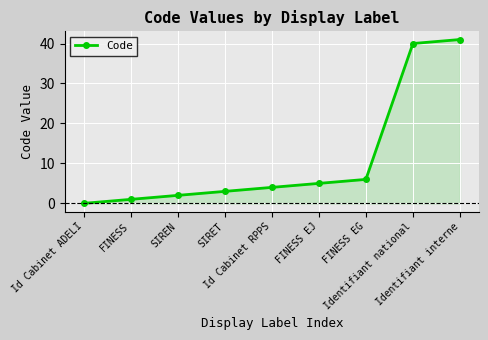

Which label corresponds to the largest value in the chart?

Identifiant interne